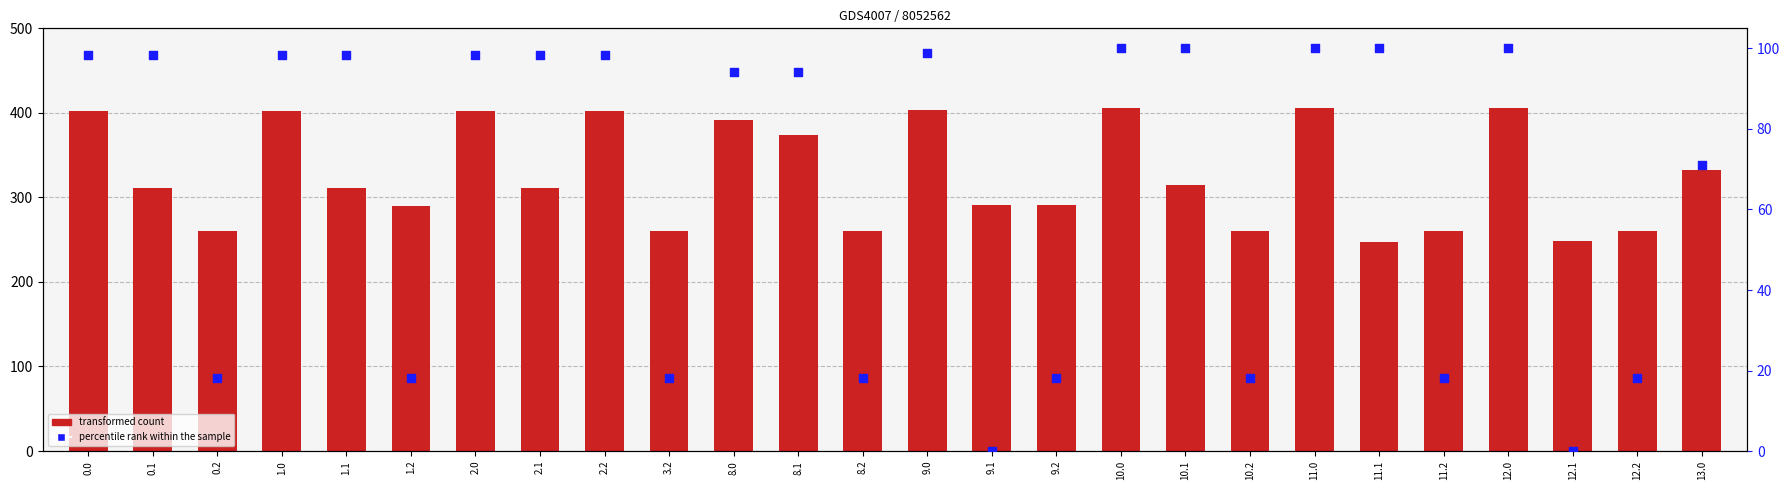

Which series has the largest Y range (max minus min)?

transformed count